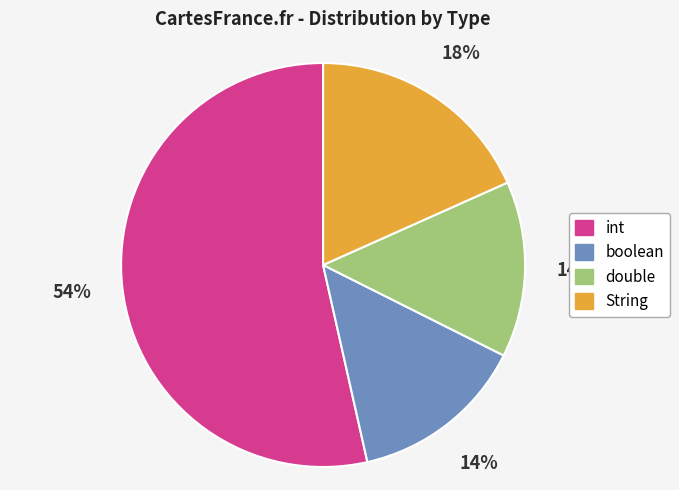

To the nearest percent, what is the average slice percentage?

25%